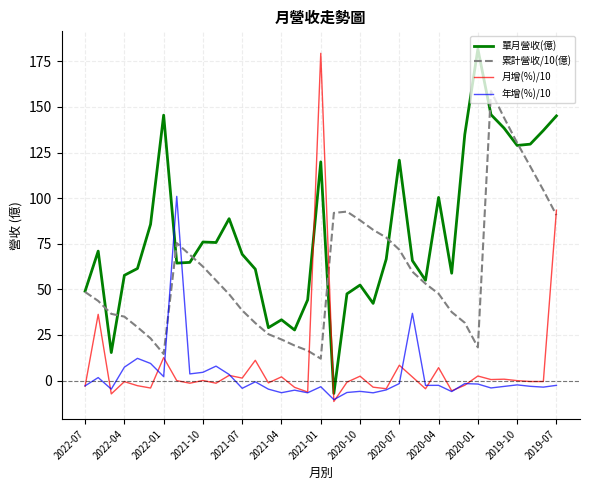

What is the minimum value shown in the chart?

-11.5